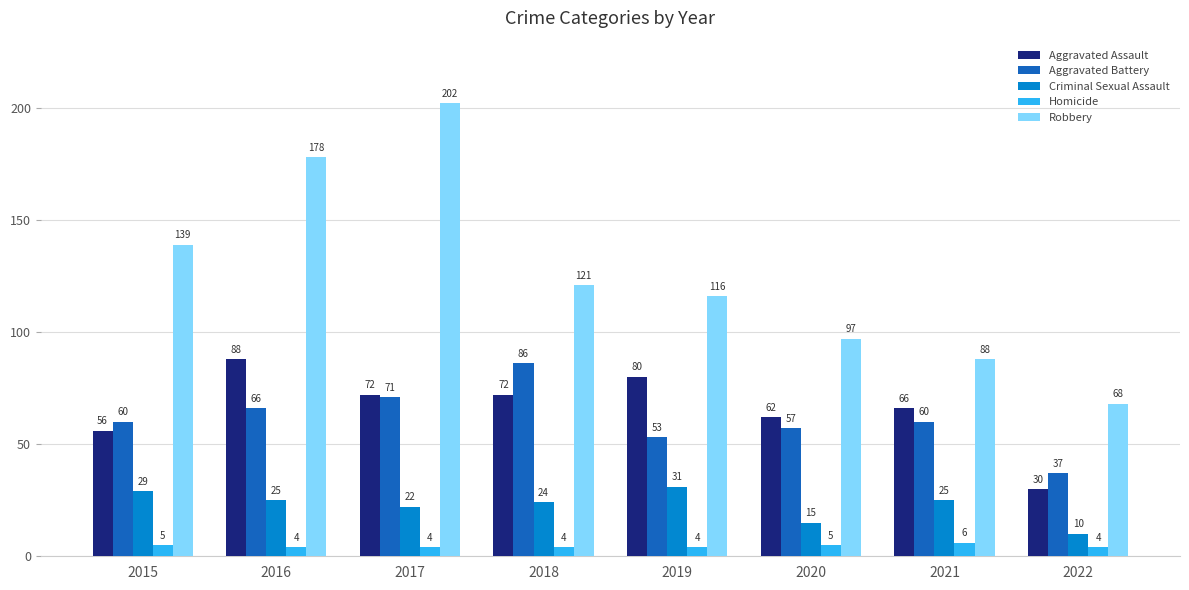

Where does the Criminal Sexual Assault series first go above 25?

2015